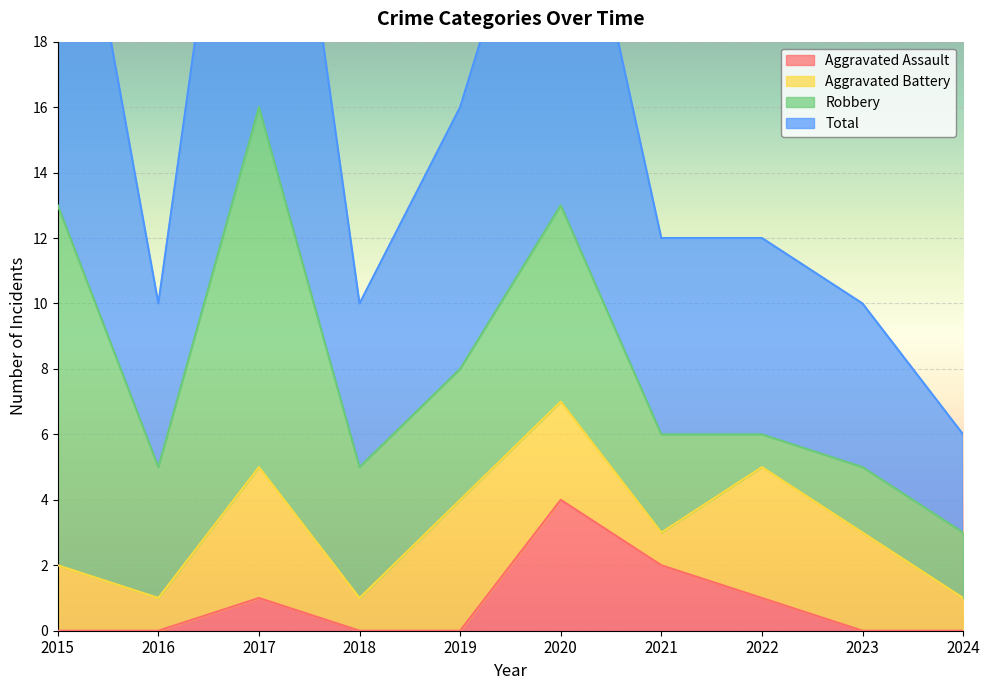

What is the value of the Aggravated Assault point at the 8th from the left?

1